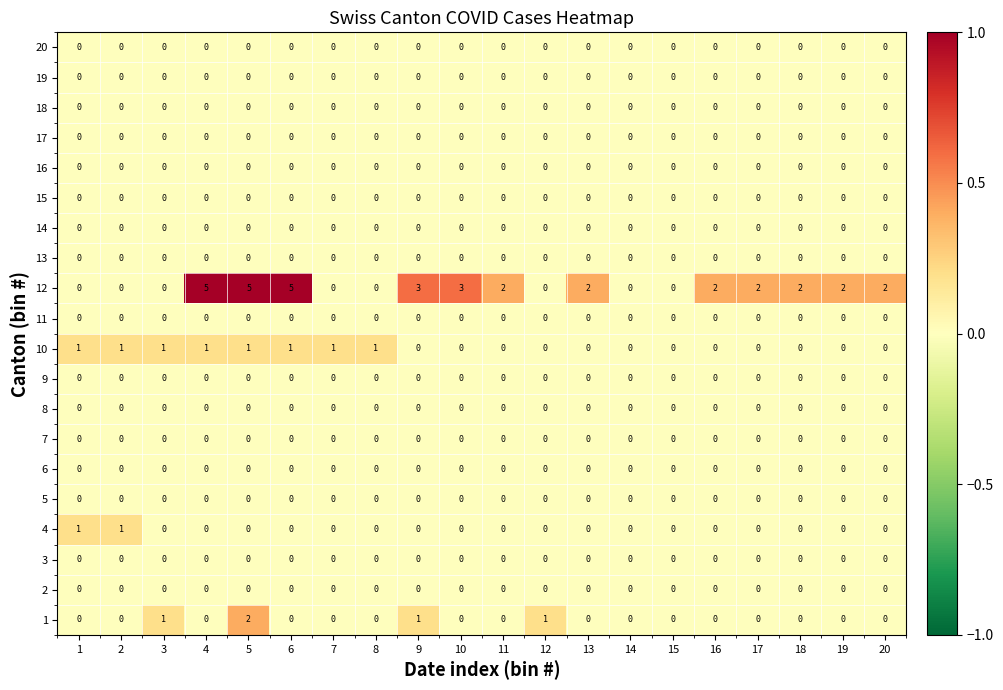

True or false: 20 has a value of 0 at 14.

True